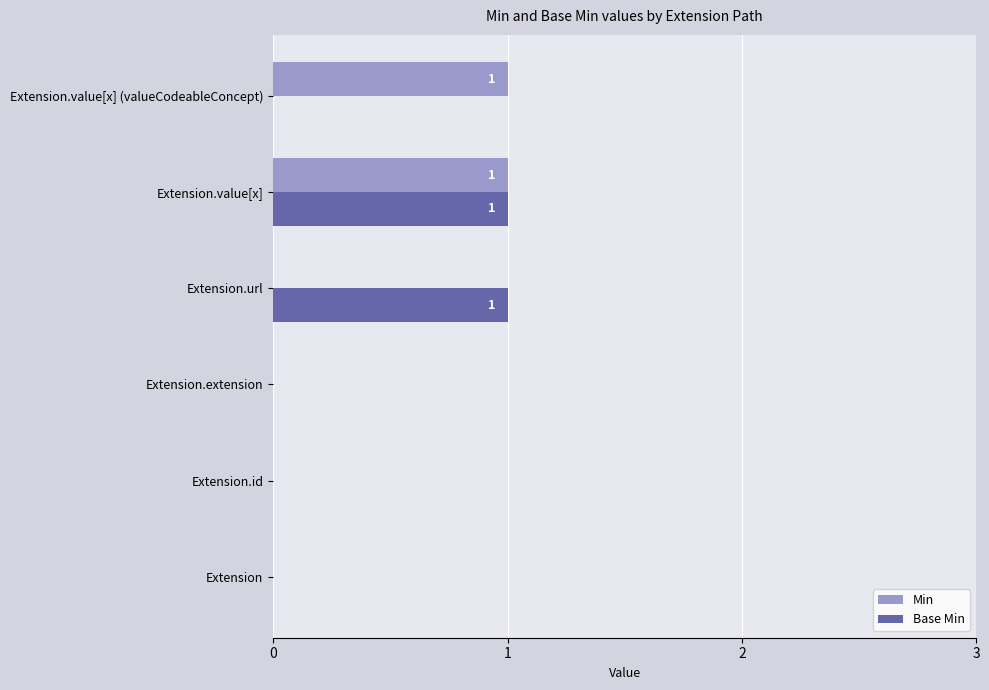

Is the value of Base Min at Extension.value[x] greater than the value of Min at Extension?

Yes